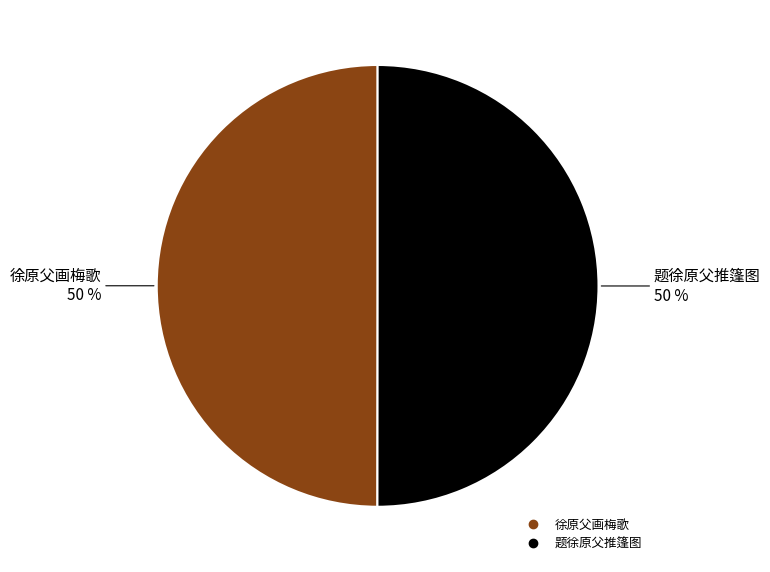

To the nearest percent, what is the combined percentage of 题徐原父推篷图 and 徐原父画梅歌?

100%